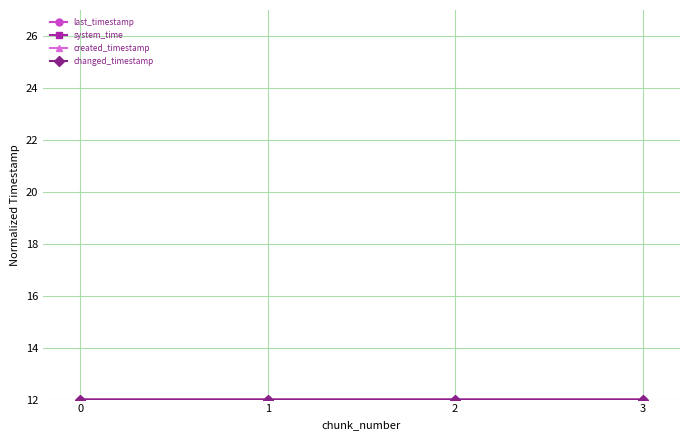

How many data points does each series have?

4